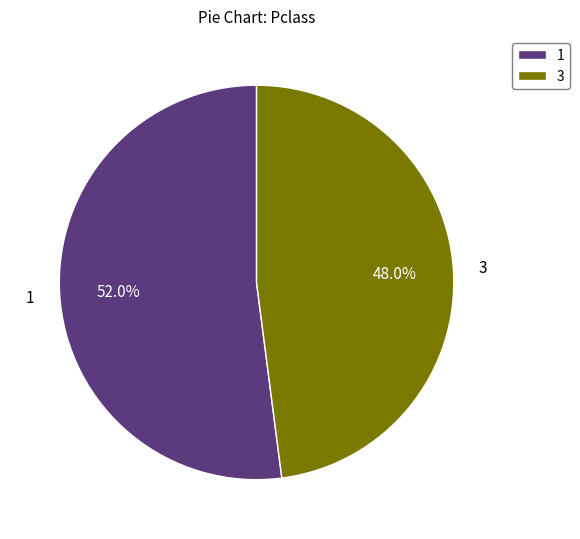

What is the smallest slice in the pie chart?

3